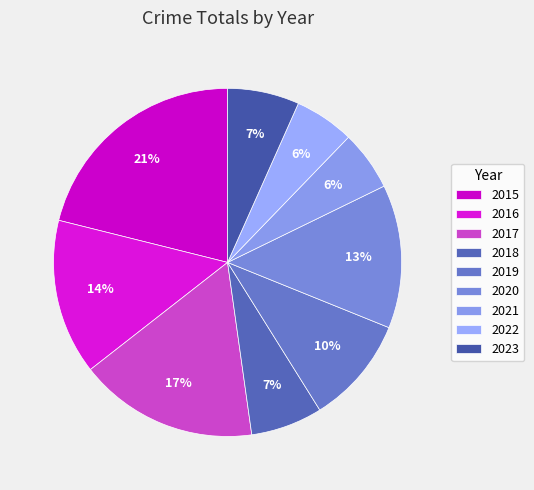

To the nearest percent, what is the difference between the 2016 and 2019 slice percentages?

4%